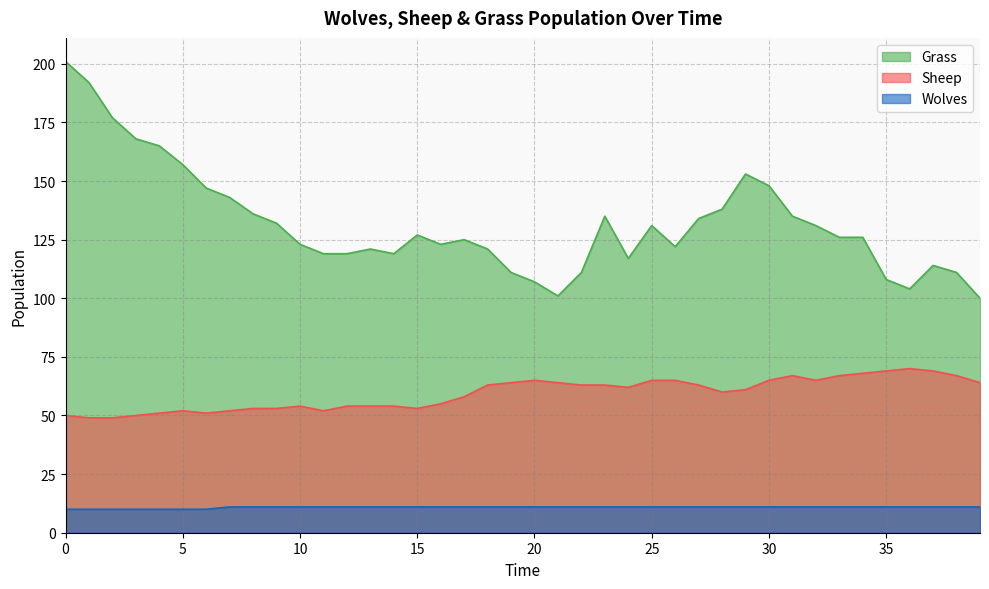

True or false: Wolves and Sheep cross at least once.

False